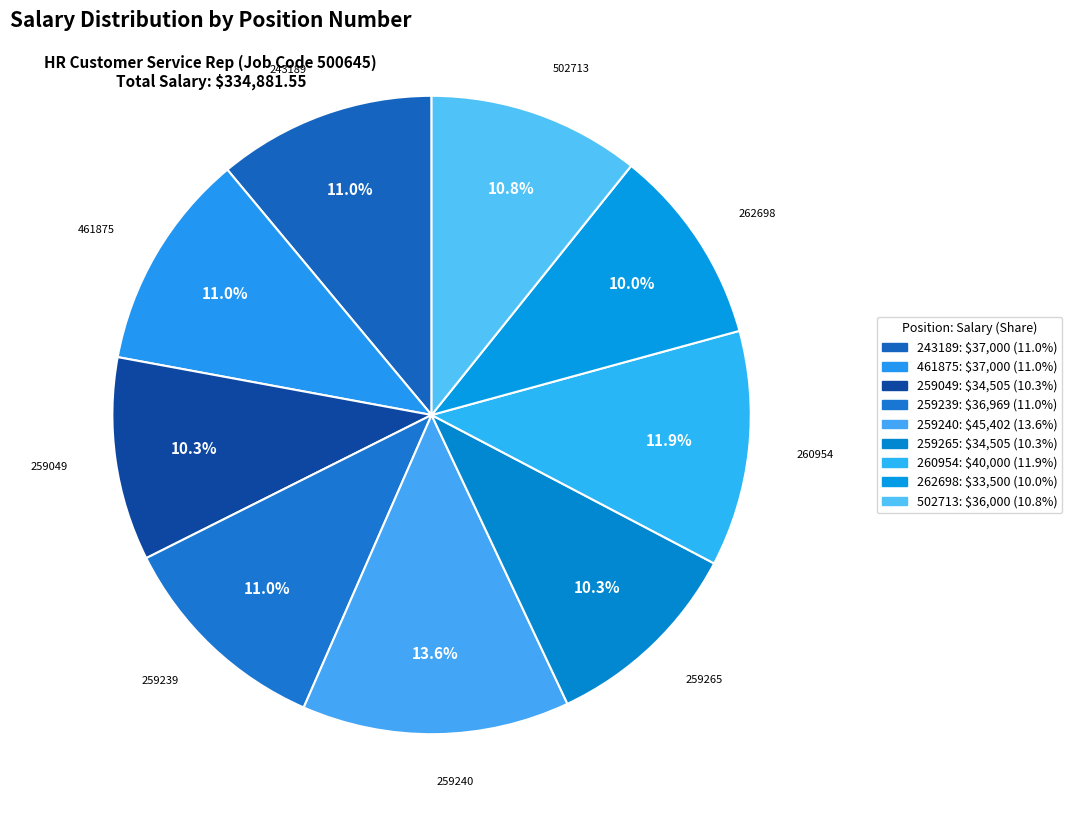

Count the number of slices in the pie.

9